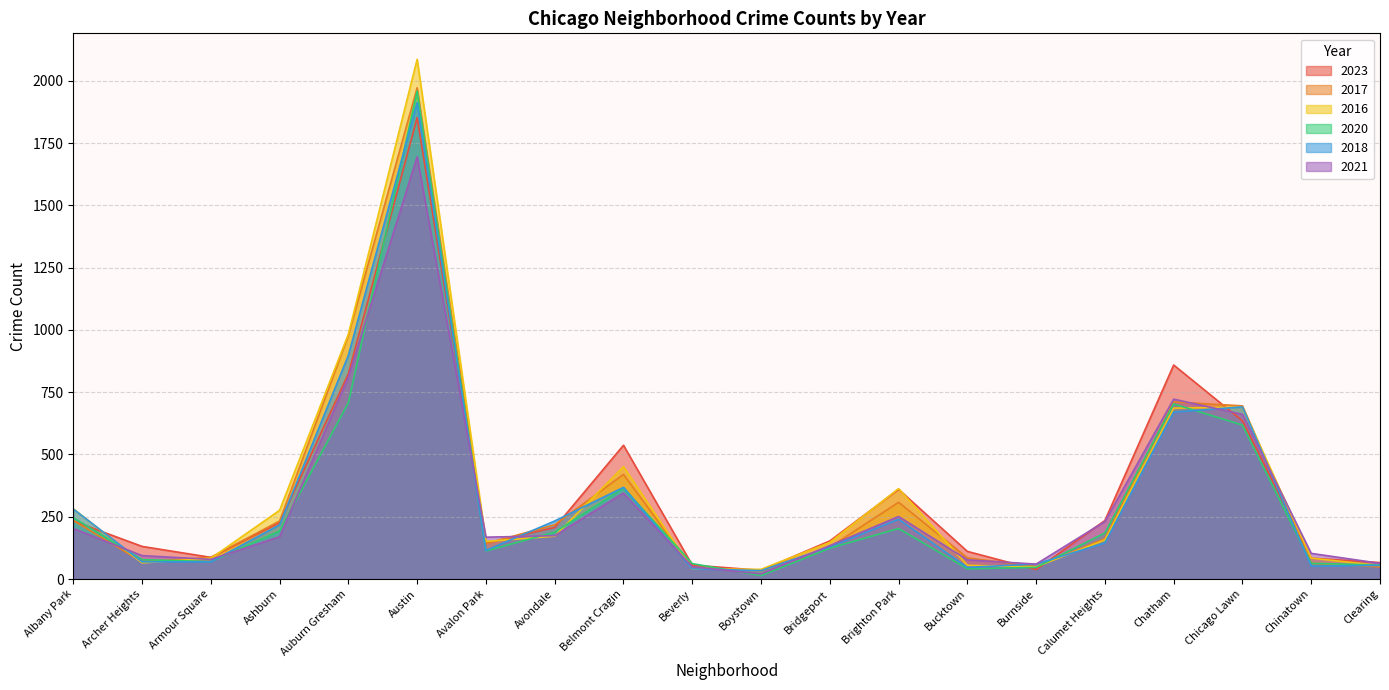

Which category has the highest value across all series?

Austin